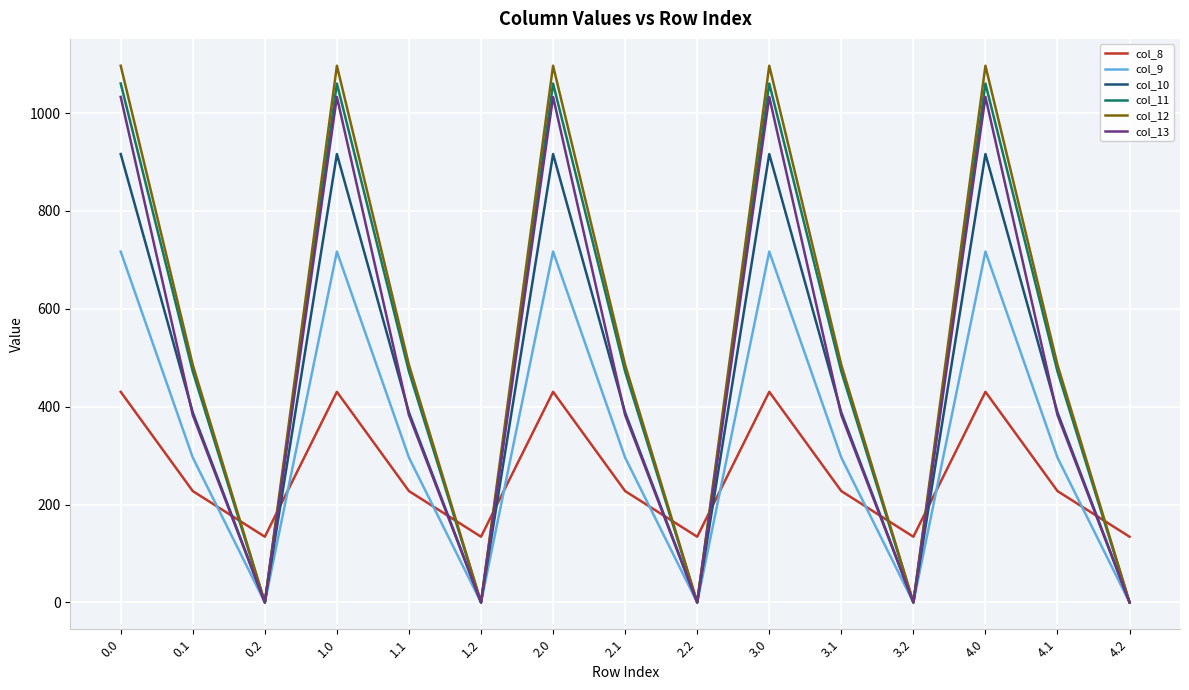

Reading left to right, what are all the values shown in this chart?

col_8: 0.0=430.3	0.1=227.5	0.2=134.2	1.0=430.3	1.1=227.5	1.2=134.2	2.0=430.3	2.1=227.5	2.2=134.2	3.0=430.3	3.1=227.5	3.2=134.2	4.0=430.3	4.1=227.5	4.2=134.2
col_9: 0.0=716.9	0.1=295.9	0.2=0.0	1.0=716.9	1.1=295.9	1.2=0.0	2.0=716.9	2.1=295.9	2.2=0.0	3.0=716.9	3.1=295.9	3.2=0.0	4.0=716.9	4.1=295.9	4.2=0.0
col_10: 0.0=916.2	0.1=388.1	0.2=0.0	1.0=916.2	1.1=388.1	1.2=0.0	2.0=916.2	2.1=388.1	2.2=0.0	3.0=916.2	3.1=388.1	3.2=0.0	4.0=916.2	4.1=388.1	4.2=0.0
col_11: 0.0=1060.3	0.1=471.7	0.2=0.0	1.0=1060.3	1.1=471.7	1.2=0.0	2.0=1060.3	2.1=471.7	2.2=0.0	3.0=1060.3	3.1=471.7	3.2=0.0	4.0=1060.3	4.1=471.7	4.2=0.0
col_12: 0.0=1096.7	0.1=485.4	0.2=0.0	1.0=1096.7	1.1=485.4	1.2=0.0	2.0=1096.7	2.1=485.4	2.2=0.0	3.0=1096.7	3.1=485.4	3.2=0.0	4.0=1096.7	4.1=485.4	4.2=0.0
col_13: 0.0=1032.9	0.1=382.7	0.2=0.0	1.0=1032.9	1.1=382.7	1.2=0.0	2.0=1032.9	2.1=382.7	2.2=0.0	3.0=1032.9	3.1=382.7	3.2=0.0	4.0=1032.9	4.1=382.7	4.2=0.0